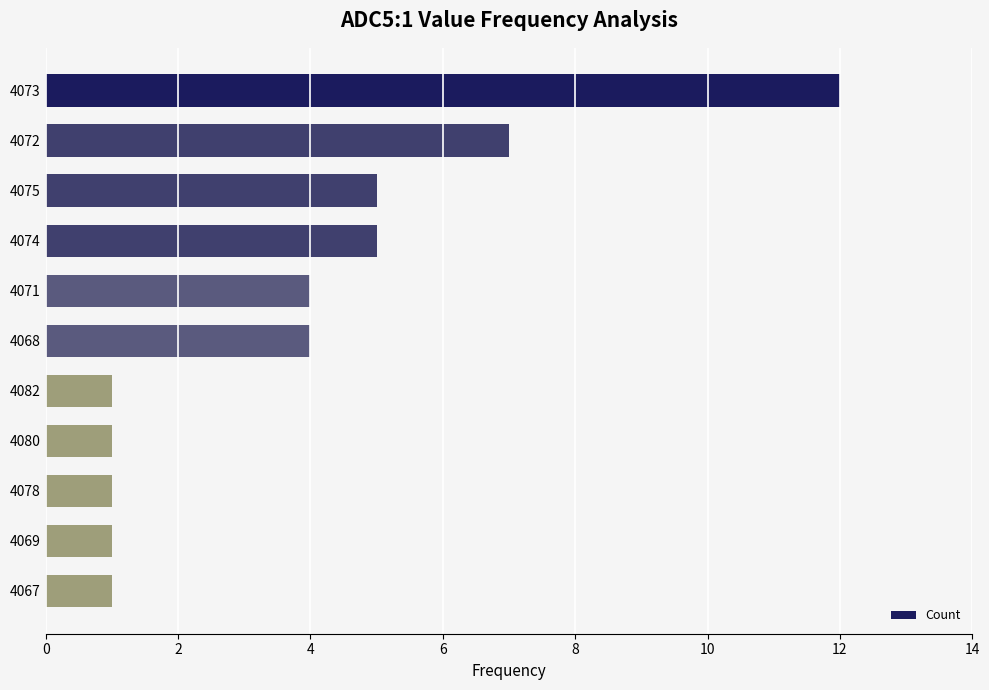

What is the value of the 9th bar from the top?

1